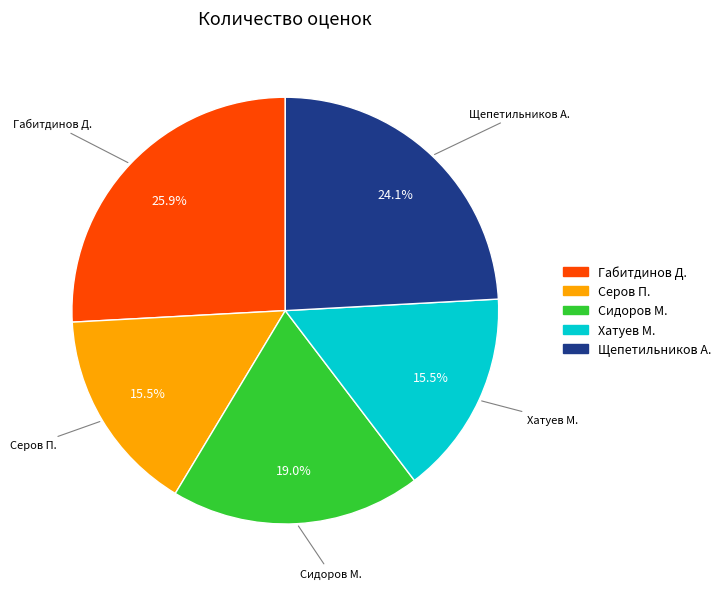

Is there a majority slice in this chart?

No